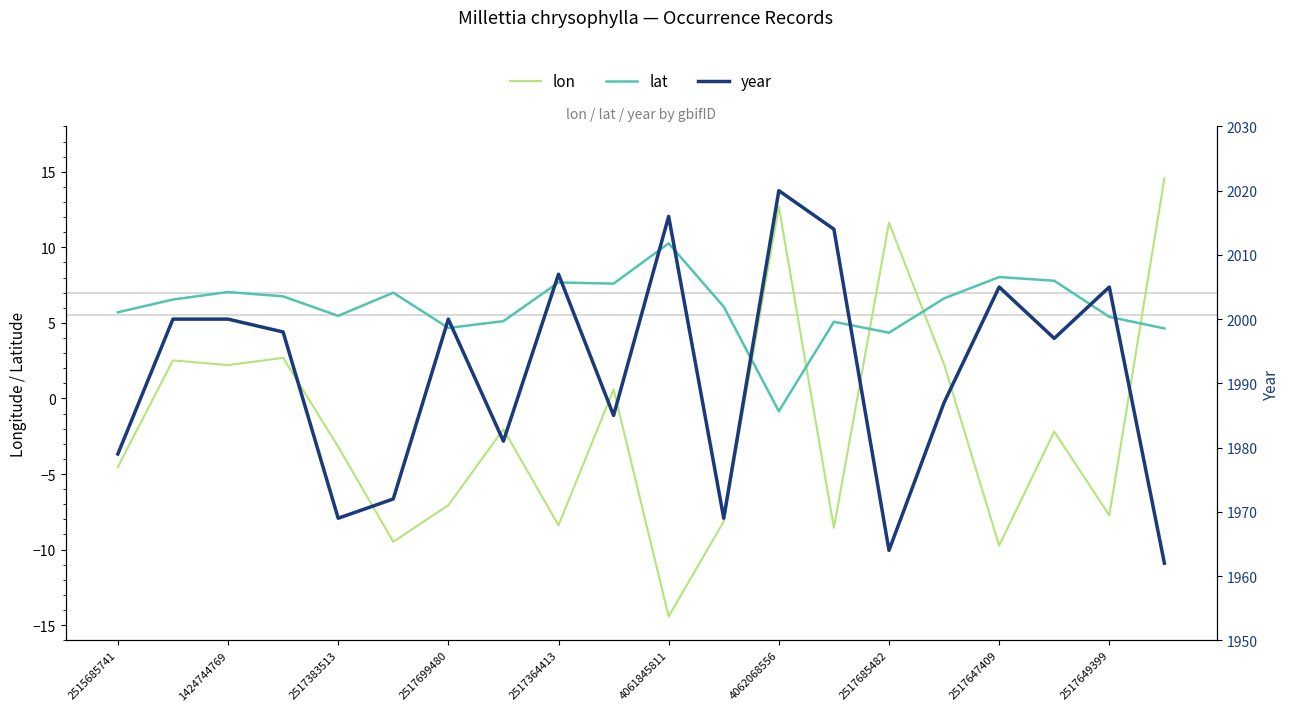

What are all the series names shown in the legend?

lon, lat, year